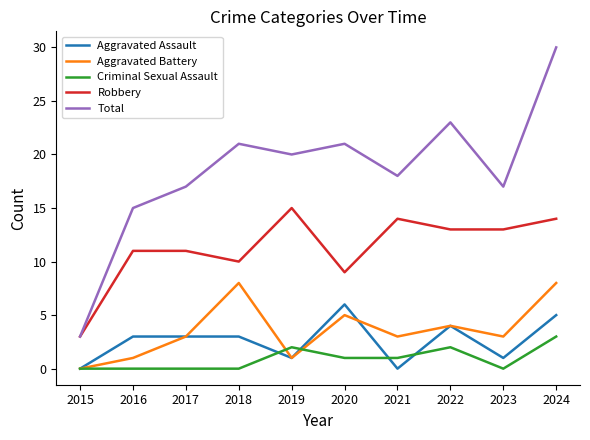

At which category is the sum across all series the highest?

2024